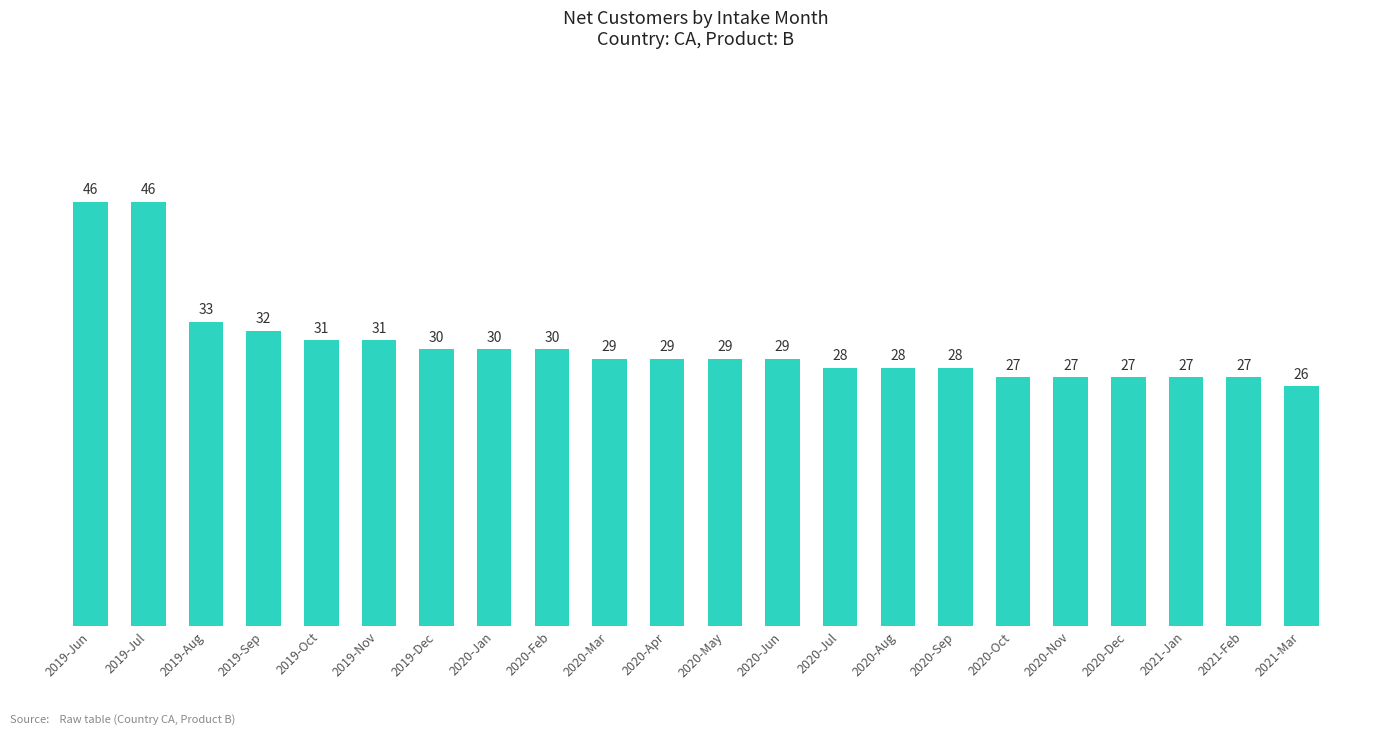

Does the chart contain any negative values?

No